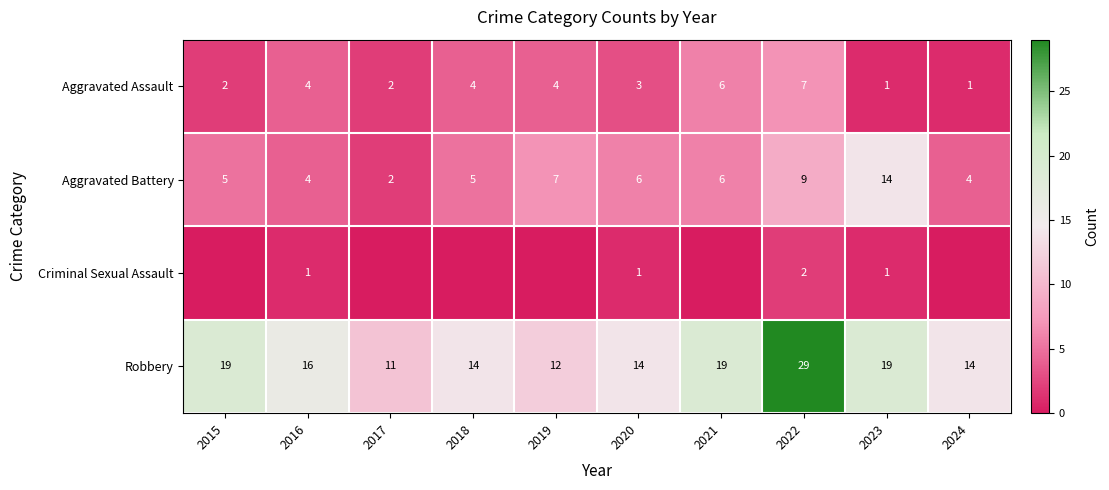

The value of Aggravated Assault at 2019 is 6. True or false?

False